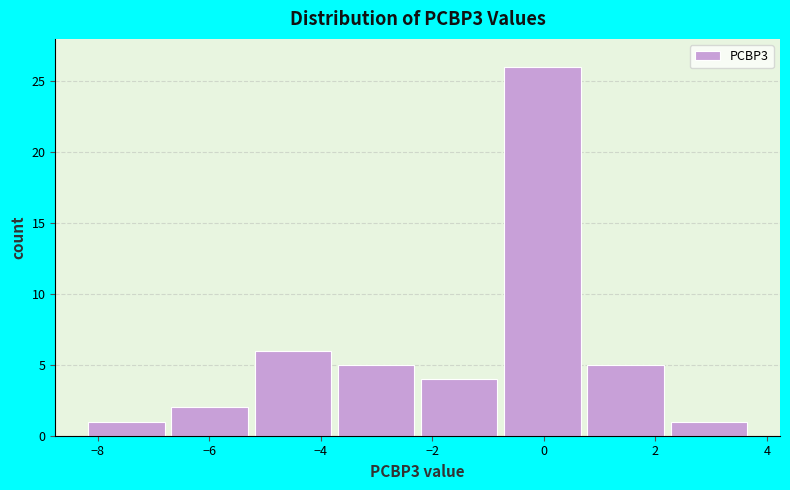

Reading left to right, transcribe this chart: for each bar, give the range it covers on the x-axis and its height. Neither the bar edges nor the heights are printed on the chart, so give them approximately, as read against the axes.

-8.2 to -6.6: 1
-6.6 to -5.2: 2
-5.2 to -3.6: 6
-3.6 to -2.2: 5
-2.2 to -0.8: 4
-0.8 to 0.8: 26
0.8 to 2.2: 5
2.2 to 3.8: 1